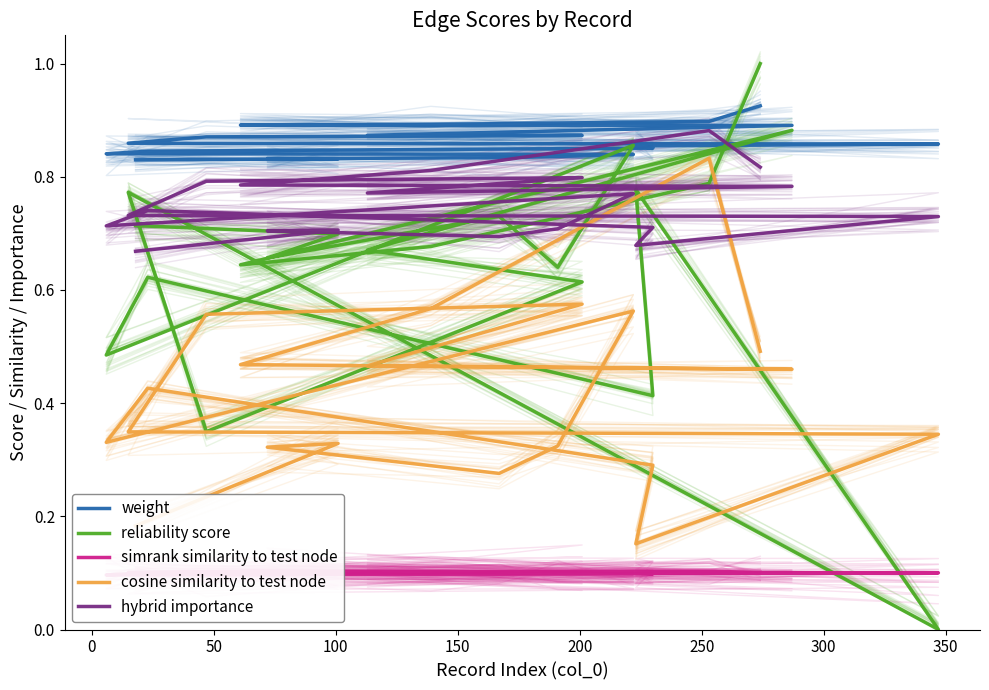

True or false: cosine similarity to test node and weight intersect in this chart.

False